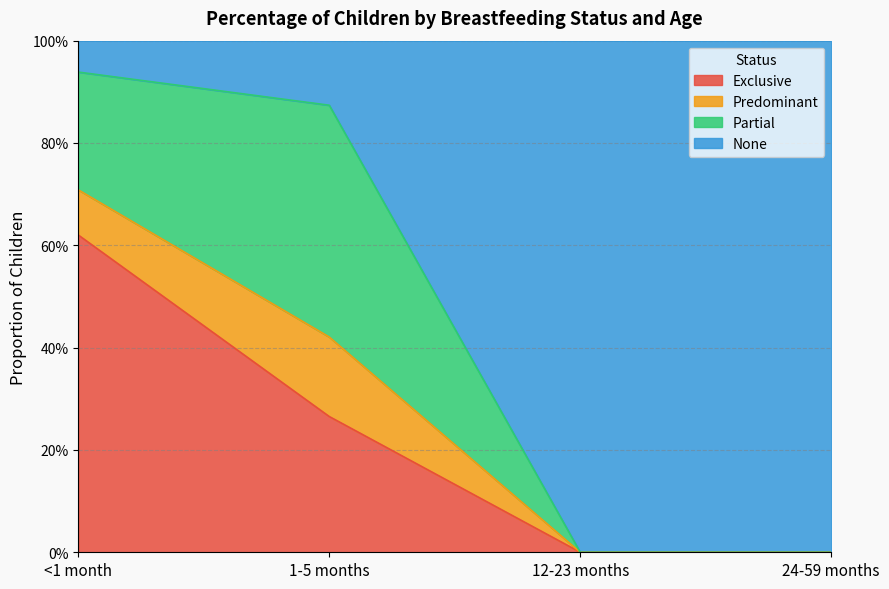

Which has a higher value, 24-59 months or <1 month?

<1 month